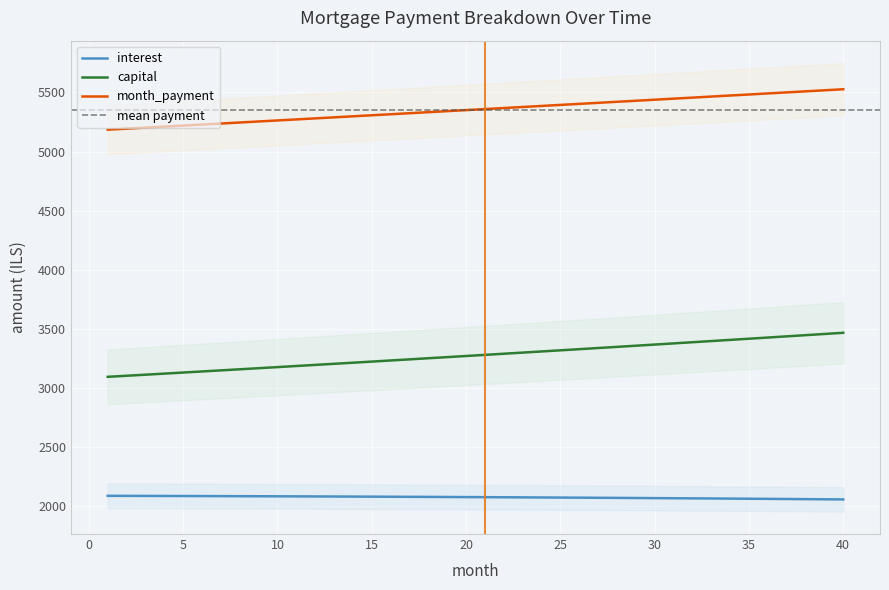

Is it true that interest equals 2089.0 at 2?

True